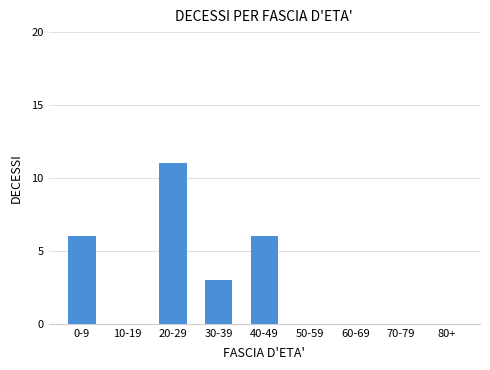

Reading right to left, extract all data points from this chart.

80+=0	70-79=0	60-69=0	50-59=0	40-49=6	30-39=3	20-29=11	10-19=0	0-9=6